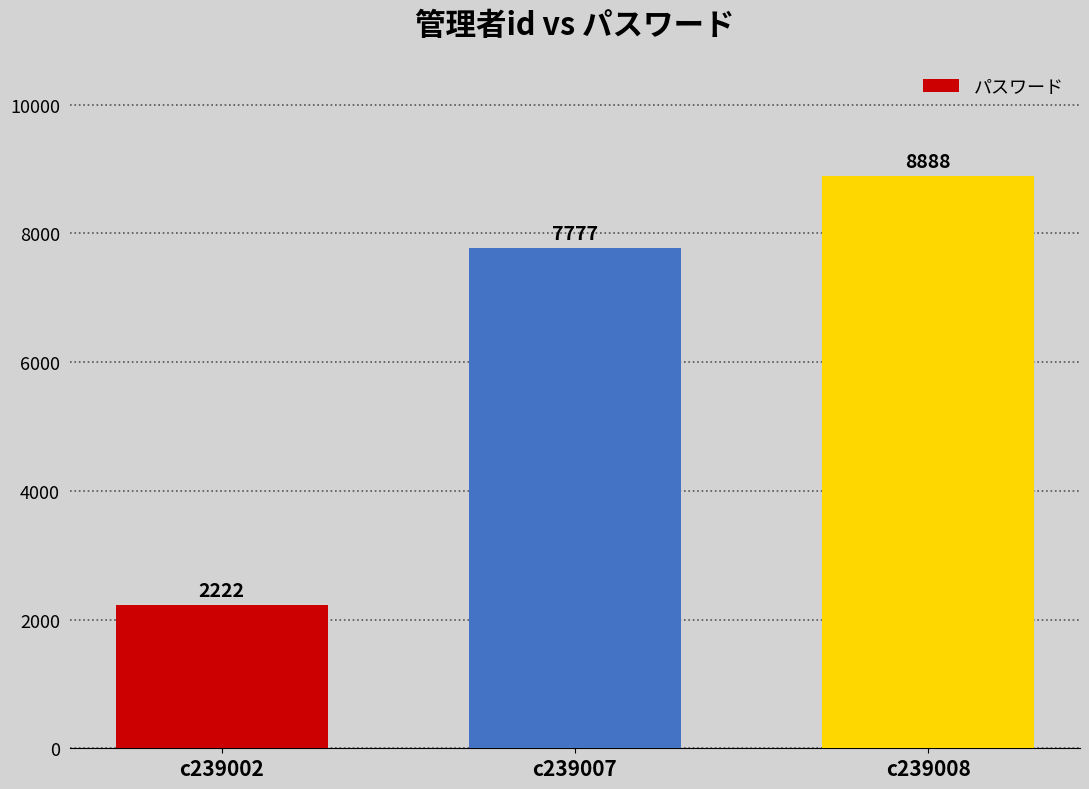

What is the change in value from c239002 to c239007?

+5555